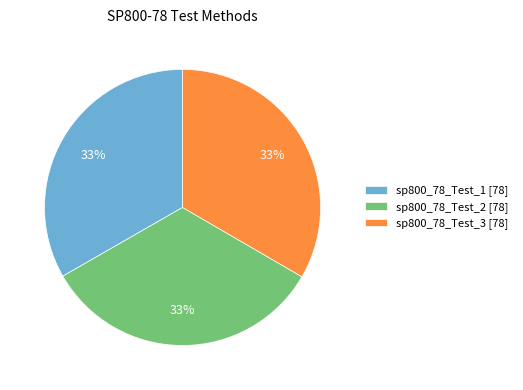

What is the ratio of the value at sp800_78_Test_3 [78] to the value at sp800_78_Test_2 [78]?

1.0